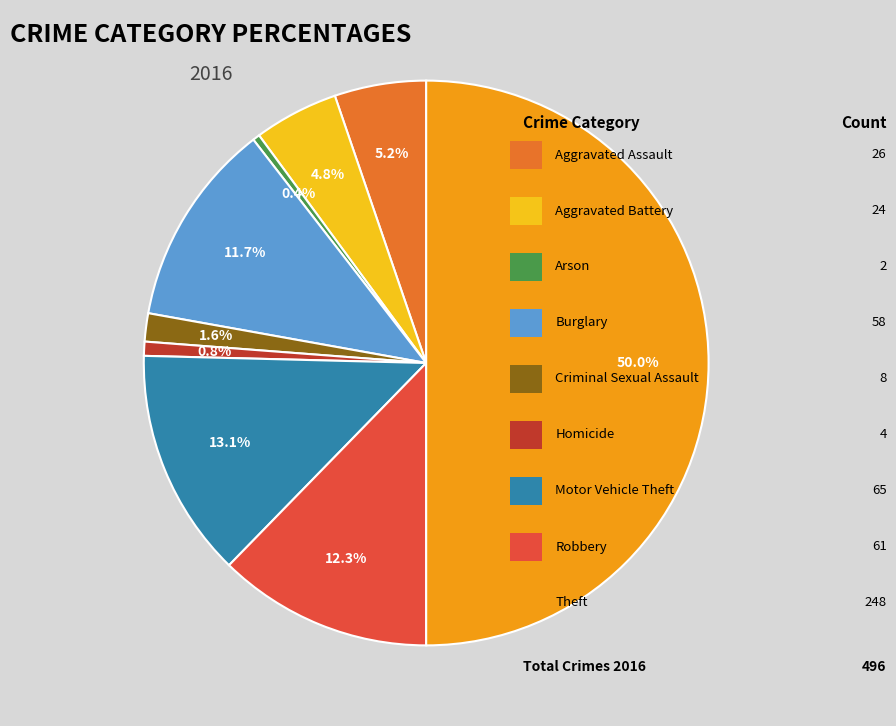

Count the number of slices in the pie.

9